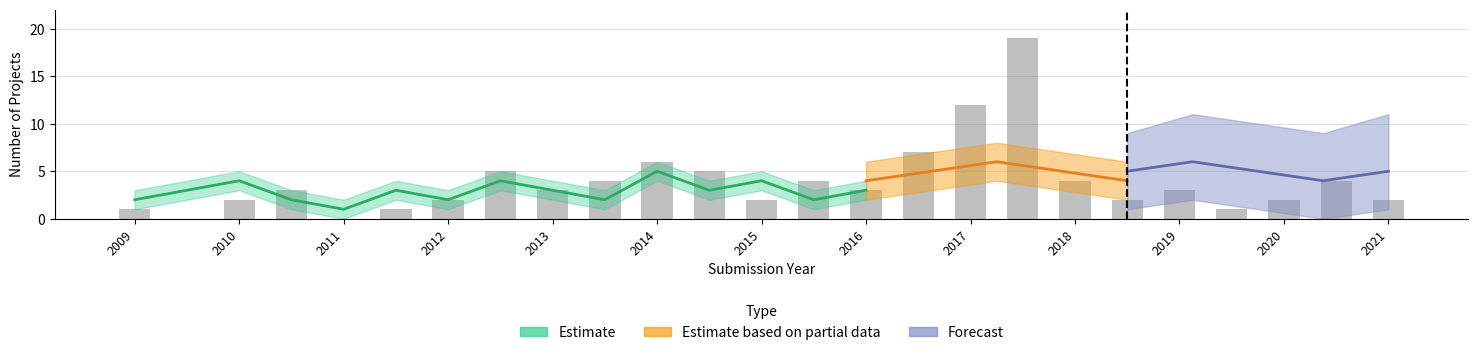

What is the difference between the values at 24 and 15?

5